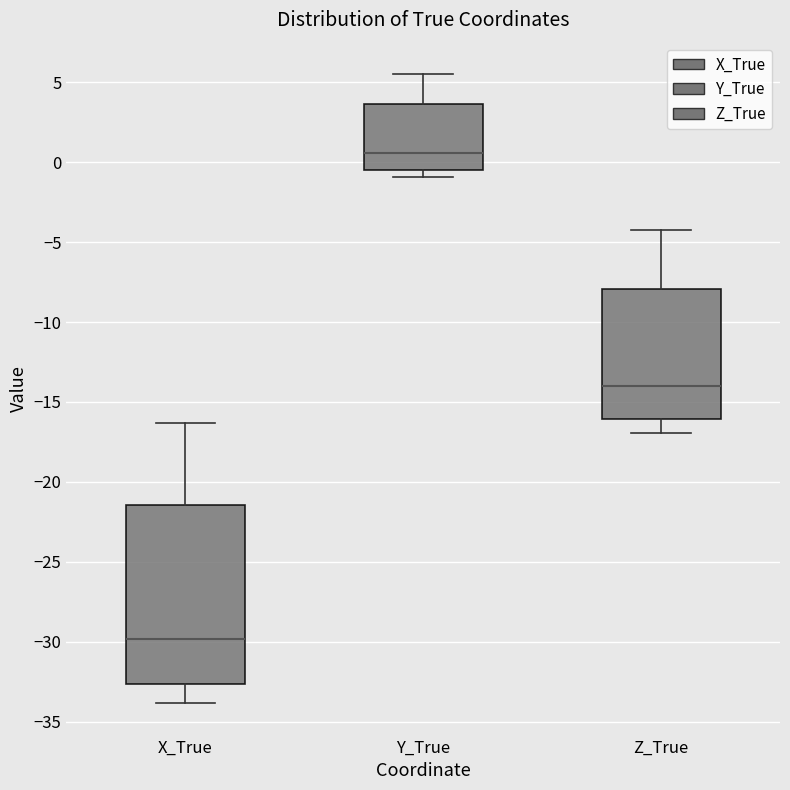

Reading left to right, read every box against the y-axis: the position of its median line, the range the box covers, and the ends of its whiskers. The values are not printed on the chart, so give them approximately, as read against the axis.

X_True: median -30.0, box -32.5 to -21.5, whiskers -34.0 to -16.5
Y_True: median 0.5, box -0.5 to 3.5, whiskers -1.0 to 5.5
Z_True: median -14.0, box -16.0 to -8.0, whiskers -17.0 to -4.0